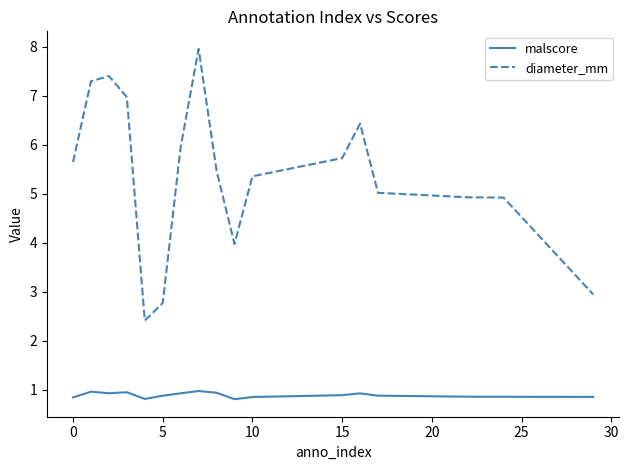

What is the sum of all malscore values?

15.2